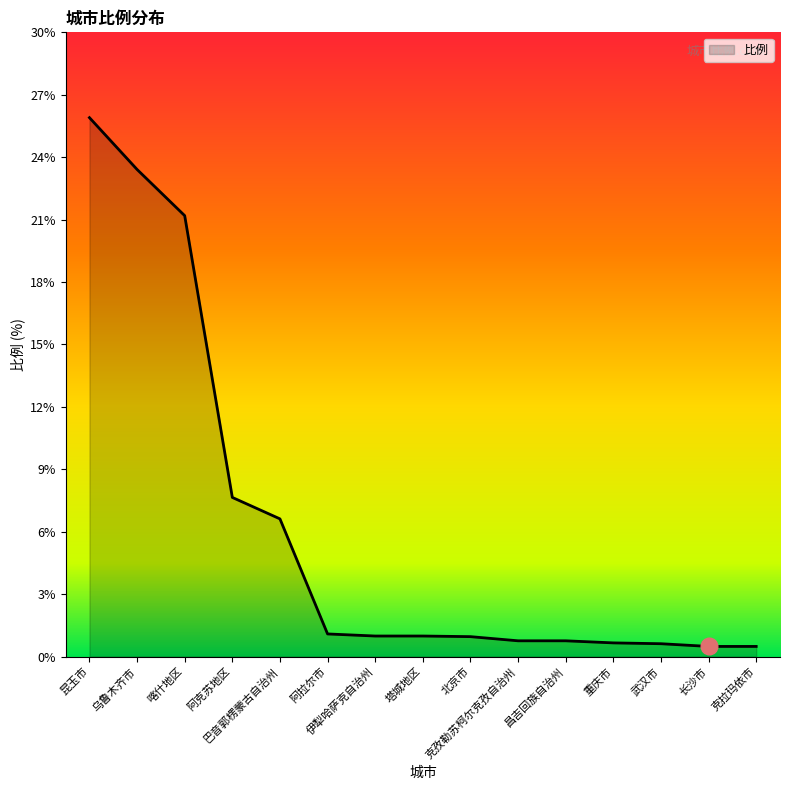

Does the chart display data point markers on the line(s)?

No